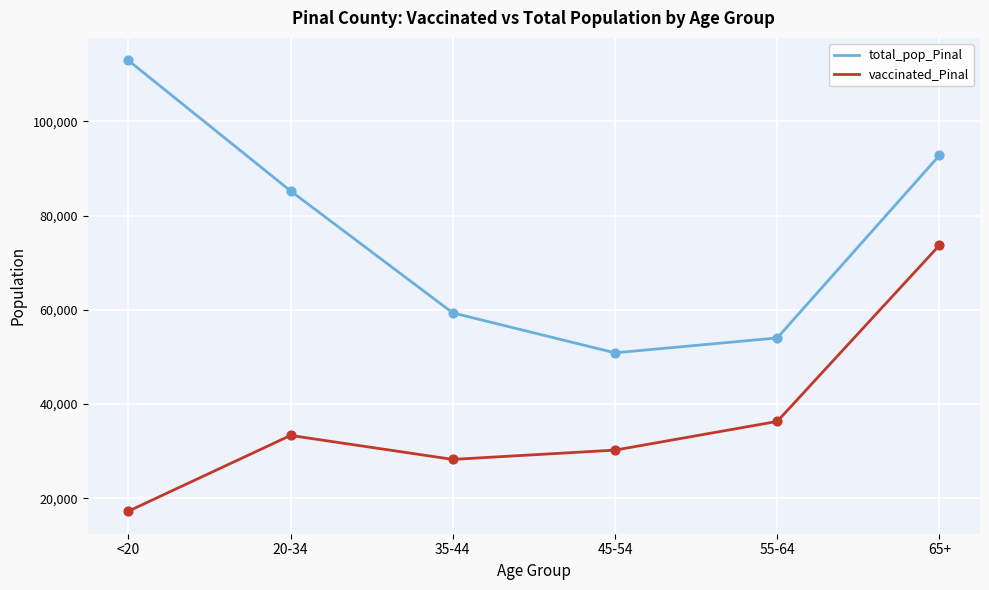

What are all the series names shown in the legend?

total_pop_Pinal, vaccinated_Pinal